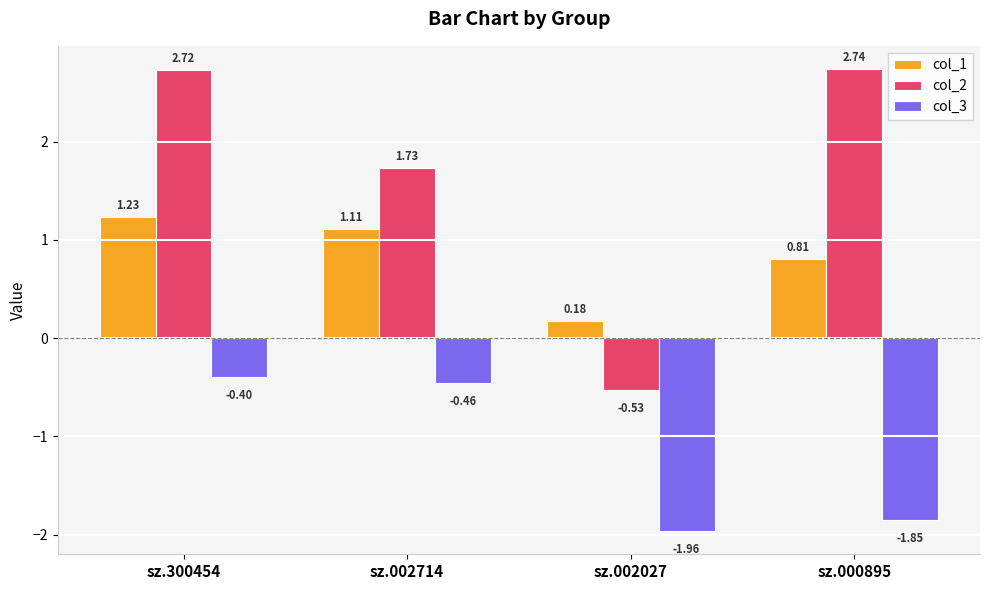

How many distinct data groups are displayed?

3